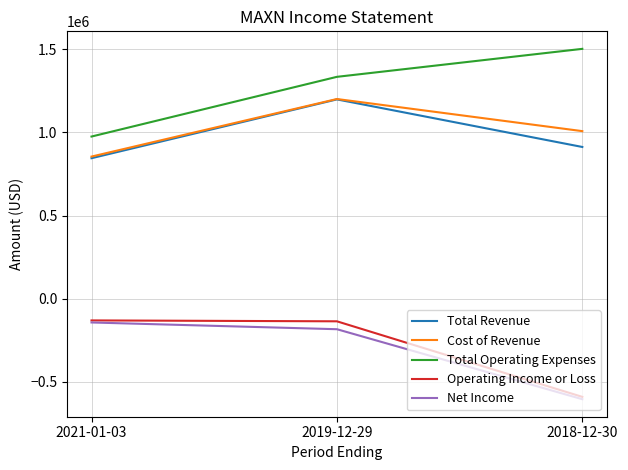

Which series has the largest total across all categories?

Total Operating Expenses